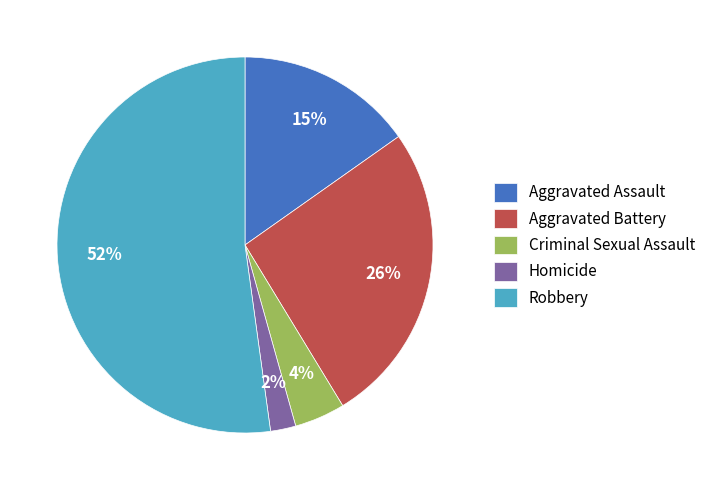

Is it true that Criminal Sexual Assault is 4% of the pie?

True